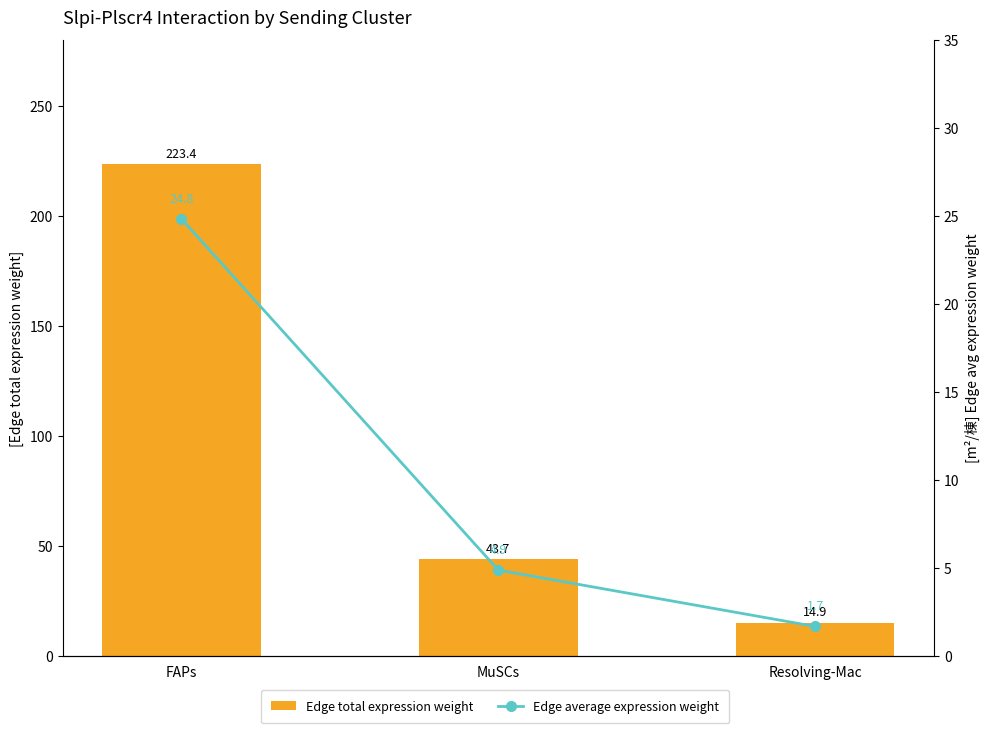

The Edge average expression weight series shows 1.7 at Resolving-Mac. True or false?

True